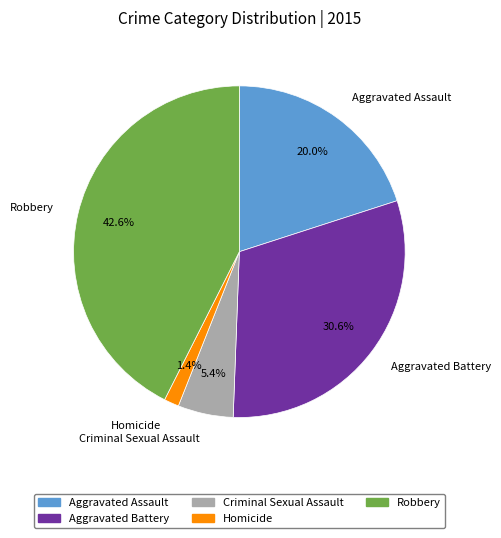

True or false: Aggravated Battery accounts for 16% of the total.

False